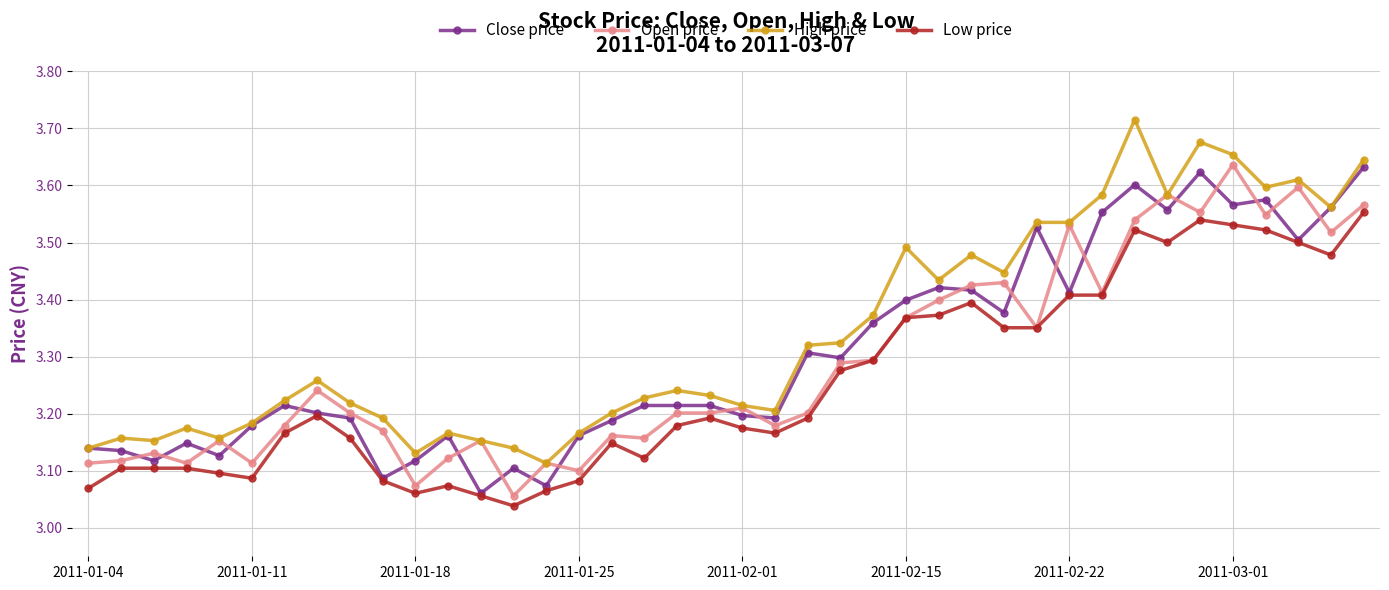

True or false: Open price and Close price intersect in this chart.

True